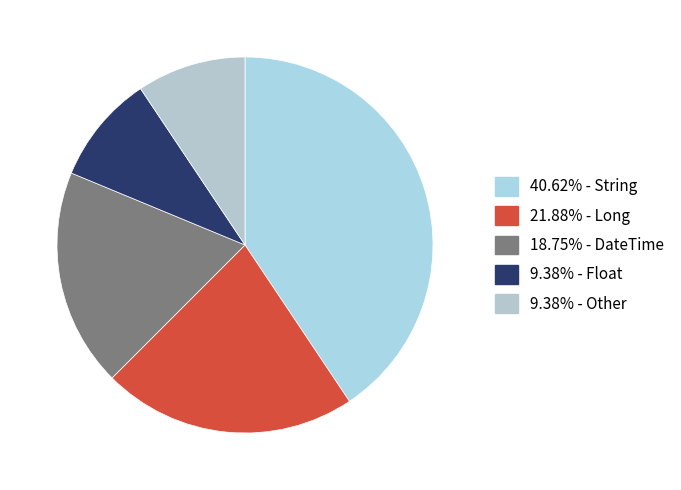

How many slices are in this pie chart?

5